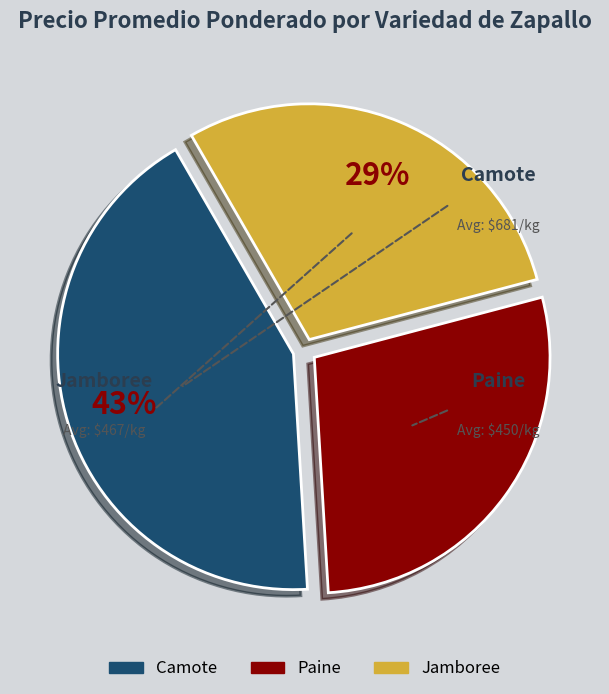

To the nearest percent, what is the average slice percentage?

33%